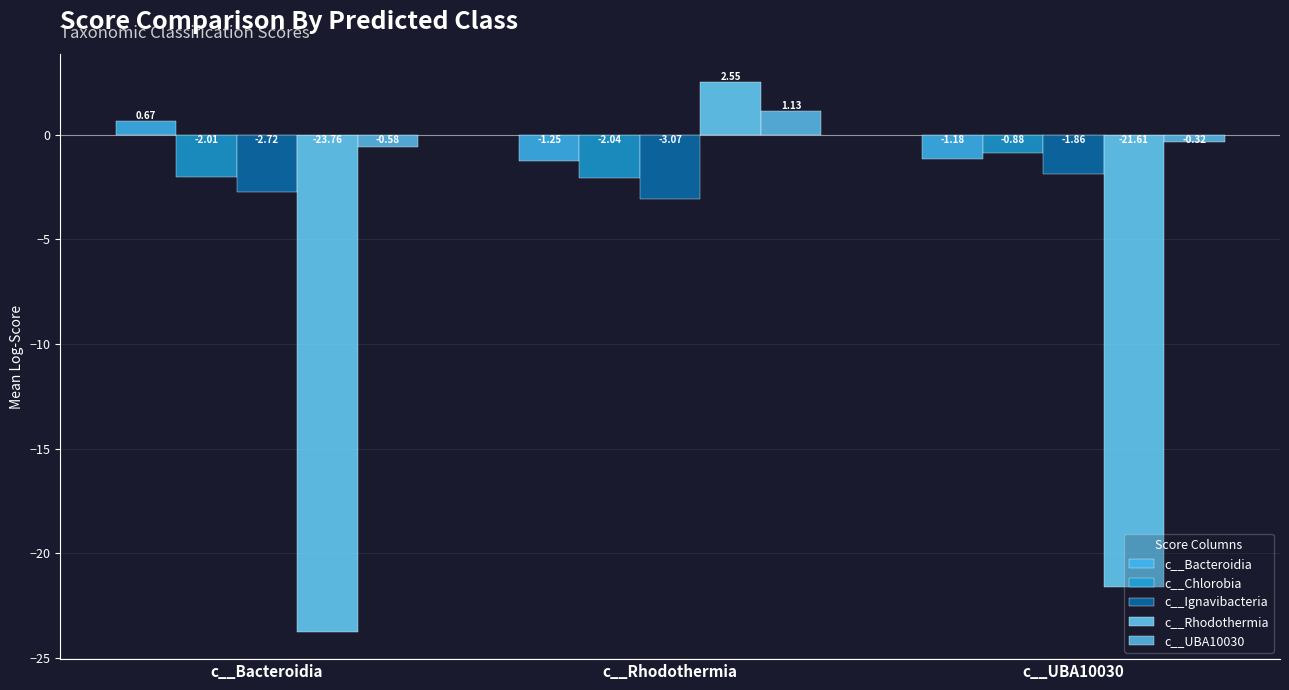

How many data points does each series have?

3